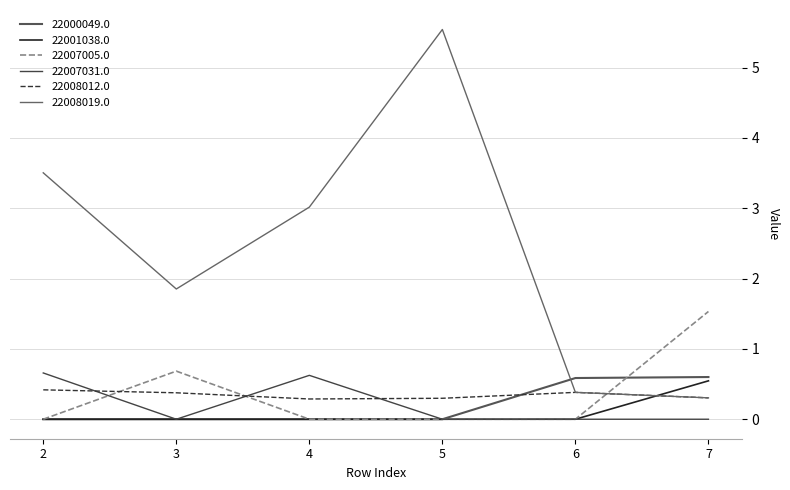

At 3, list the series in order from largest to smallest.

22008019.0, 22007005.0, 22008012.0, 22000049.0, 22001038.0, 22007031.0